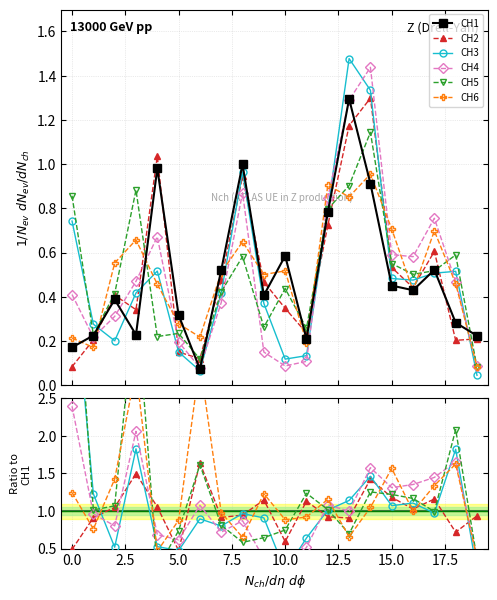

What is the sum of the CH5 values at 10 and 13?

1.4